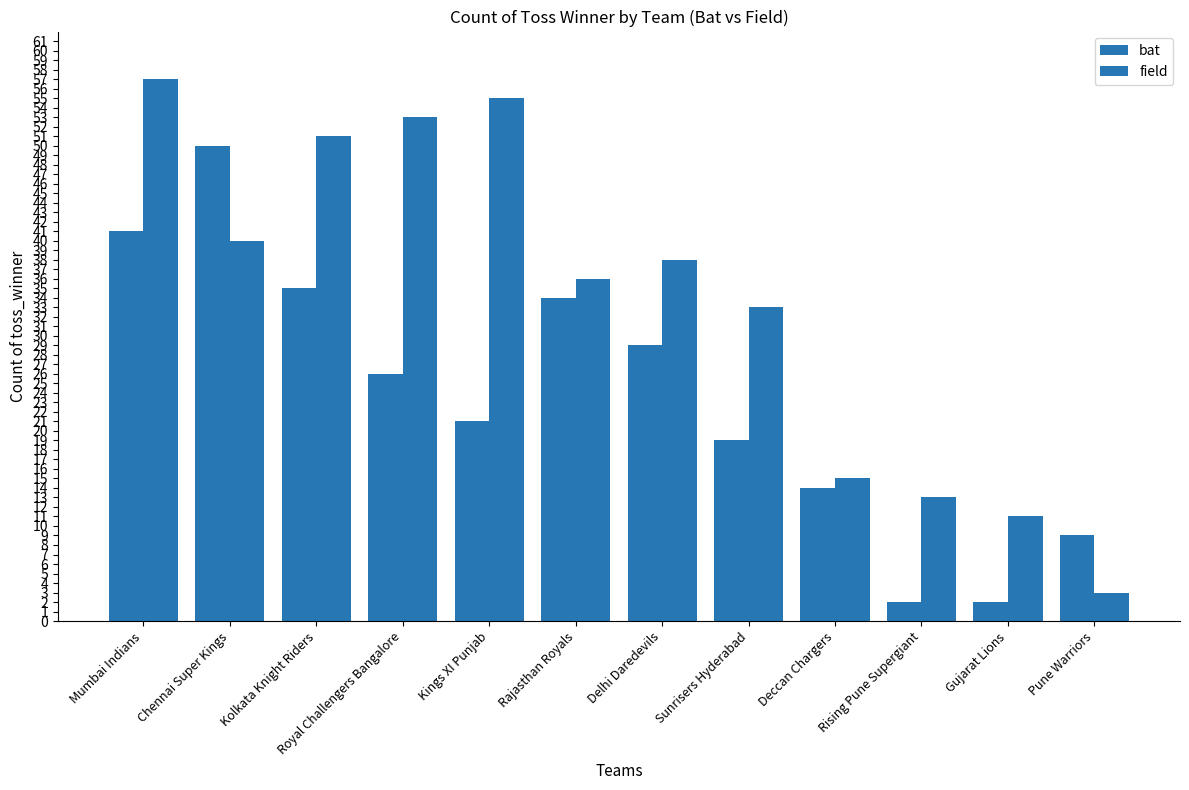

What position from the left is Mumbai Indians?

1